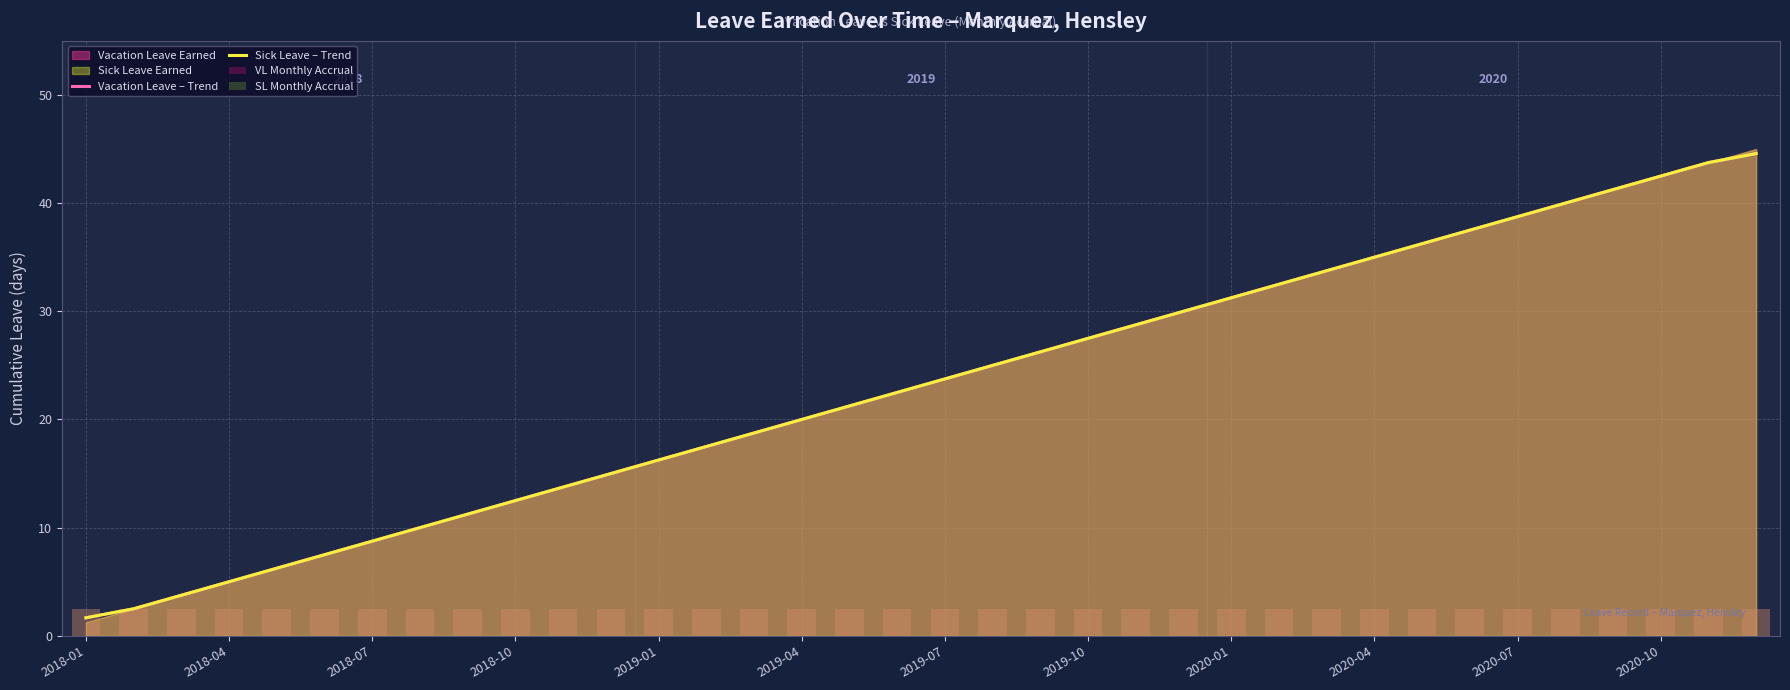

Count the number of categories in the chart.

36